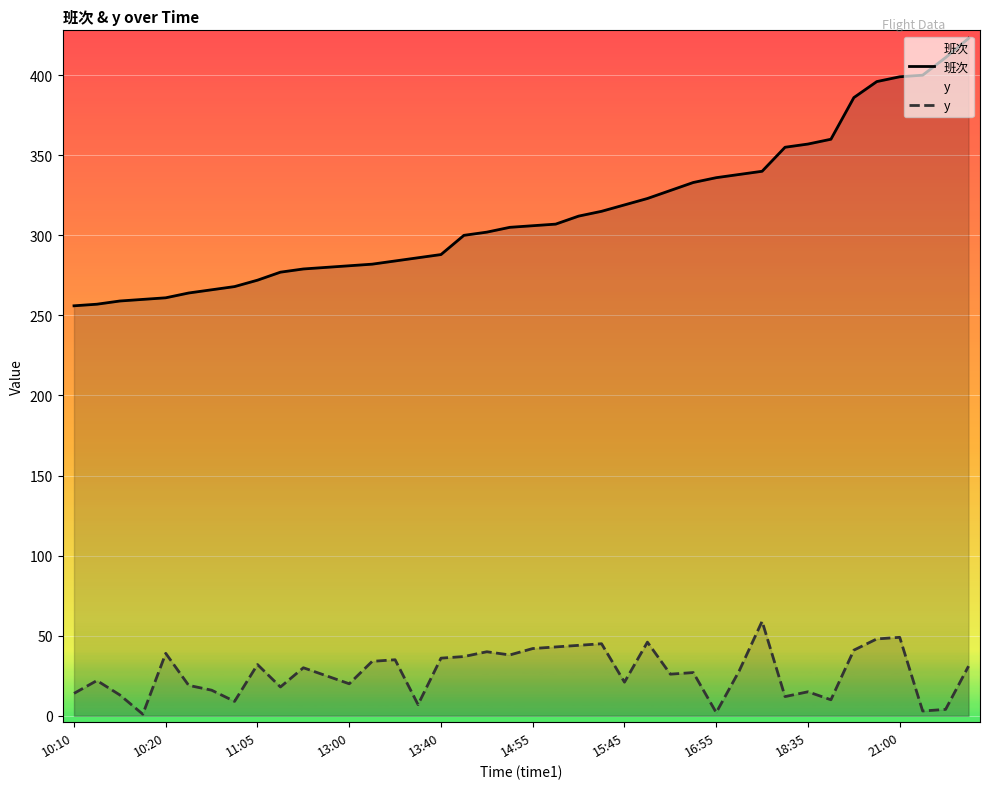

What is the sum of all y values?

1081